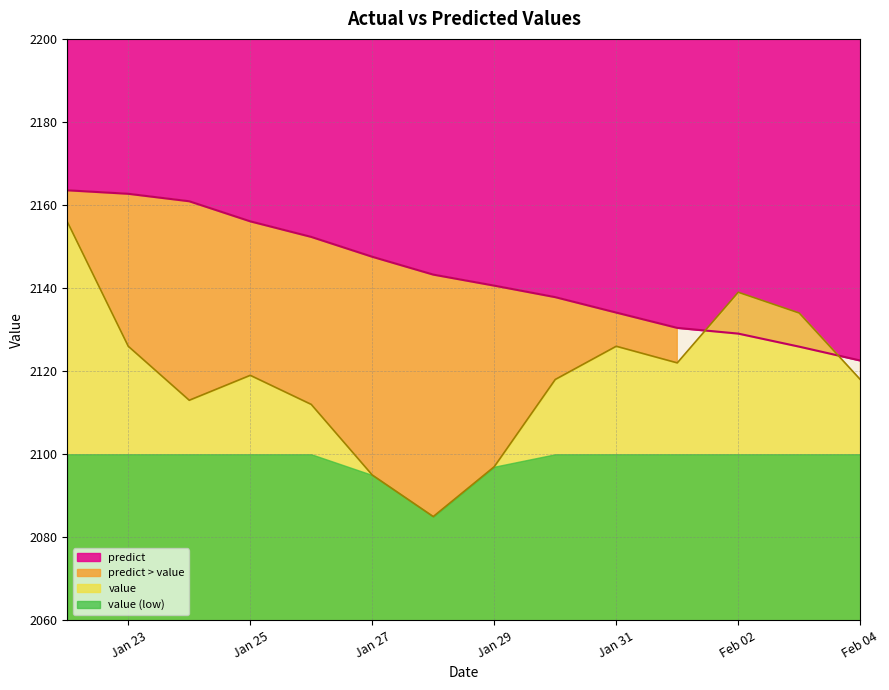

List the labels in order of value value, largest first.

1992-01-22, 1992-02-02, 1992-02-03, 1992-01-23, 1992-01-31, 1992-02-01, 1992-01-25, 1992-01-30, 1992-02-04, 1992-01-24, 1992-01-26, 1992-01-29, 1992-01-27, 1992-01-28